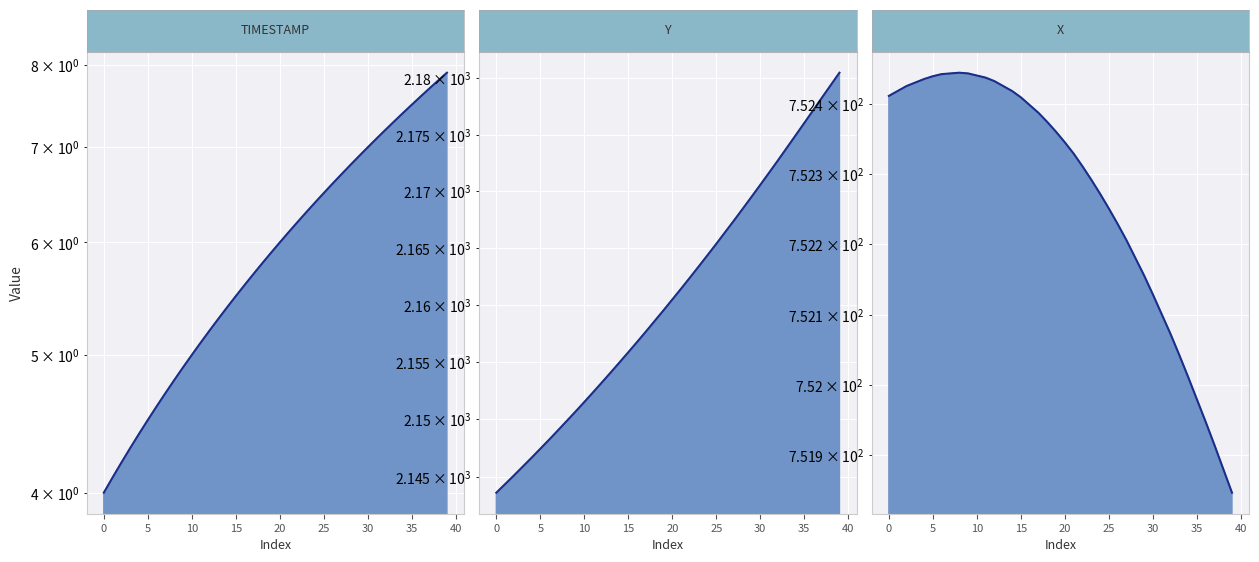

Which series has the largest total across all categories?

Y line